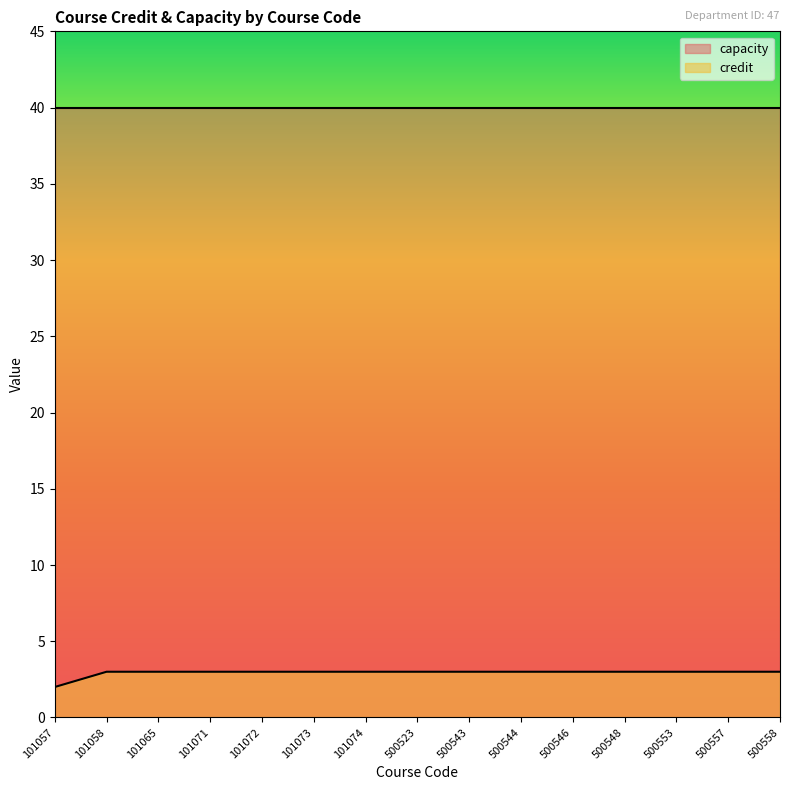

What is the sum of the values at 500558 and 500544?

6